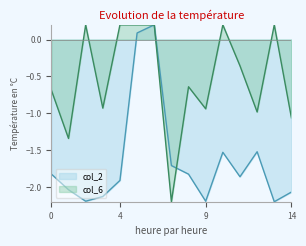

What is the total value across all series at 0?

-2.5